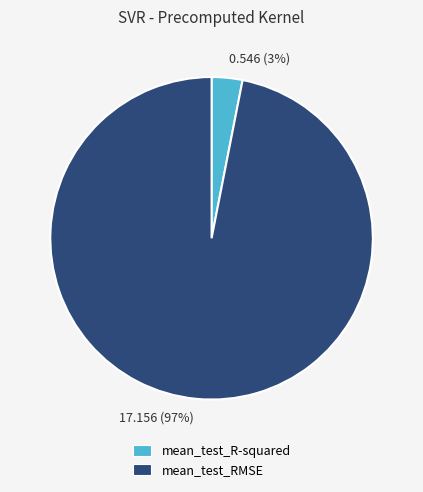

To the nearest percent, what is the difference between the largest and smallest slice percentages?

94%